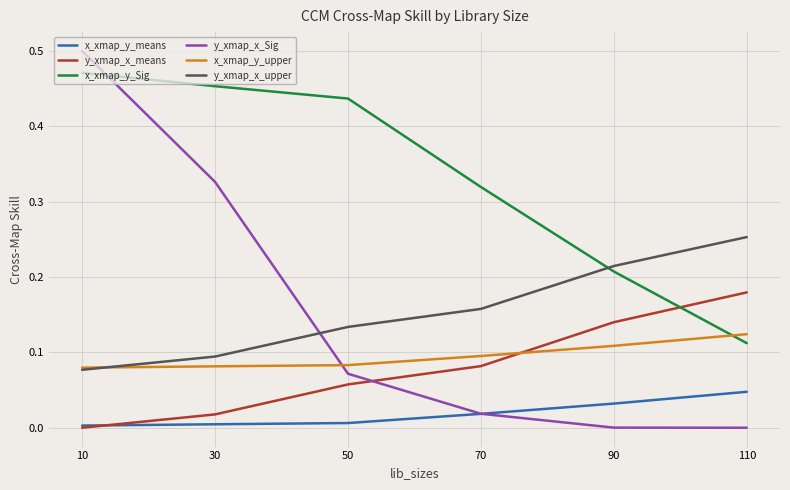

Between 50 and 110, which series saw the biggest shift?

x_xmap_y_Sig